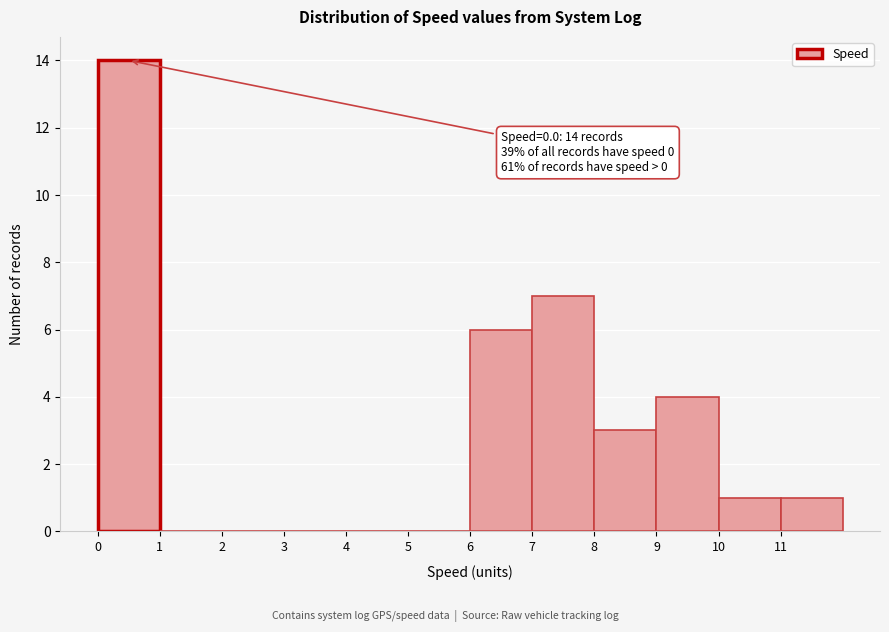

Over which range of the x-axis is the bar tallest?

0 to 1